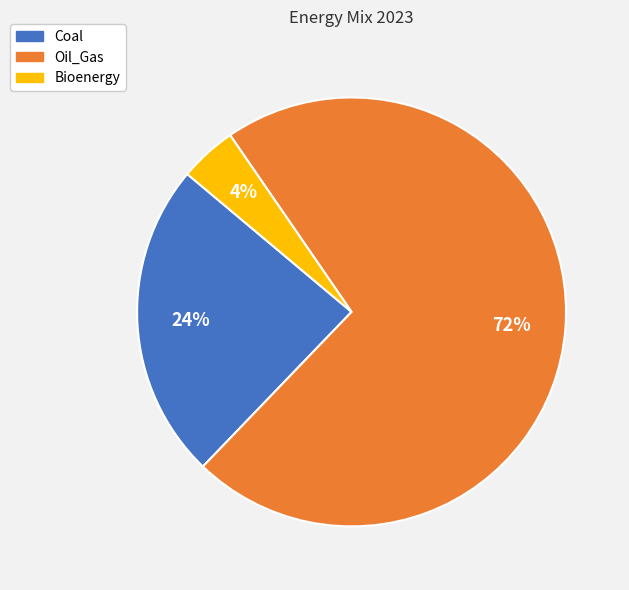

To the nearest percent, what portion does Bioenergy represent?

4%